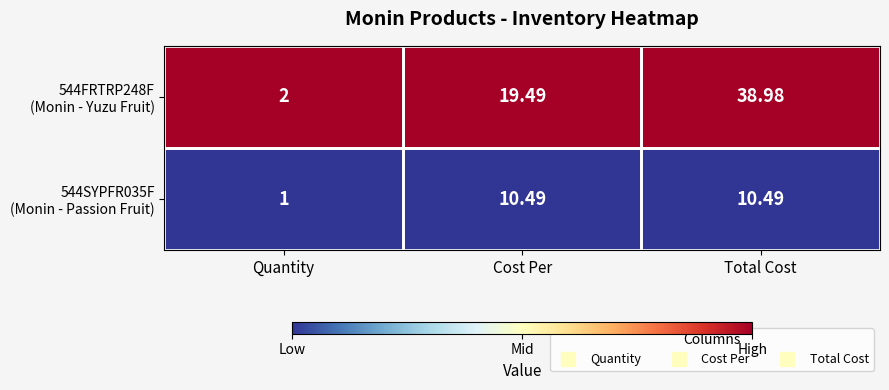

Which label corresponds to the smallest value in the chart?

Quantity